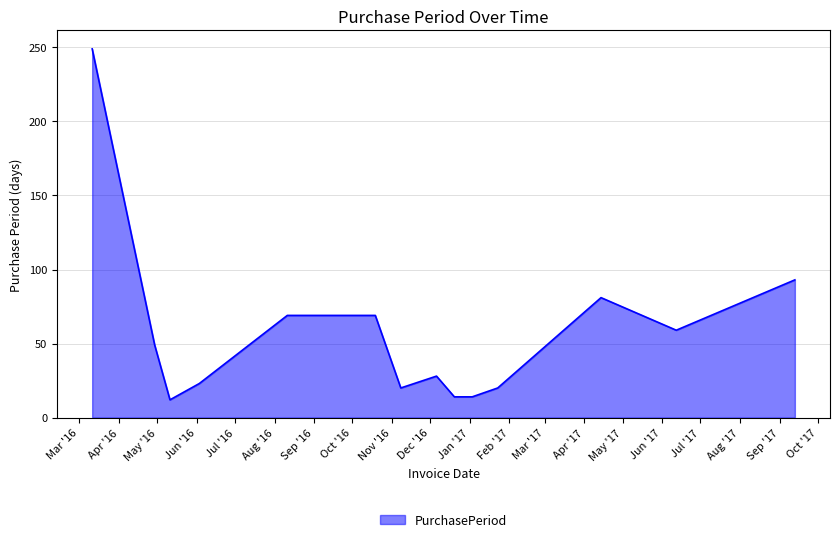

What is the smallest value displayed?

12